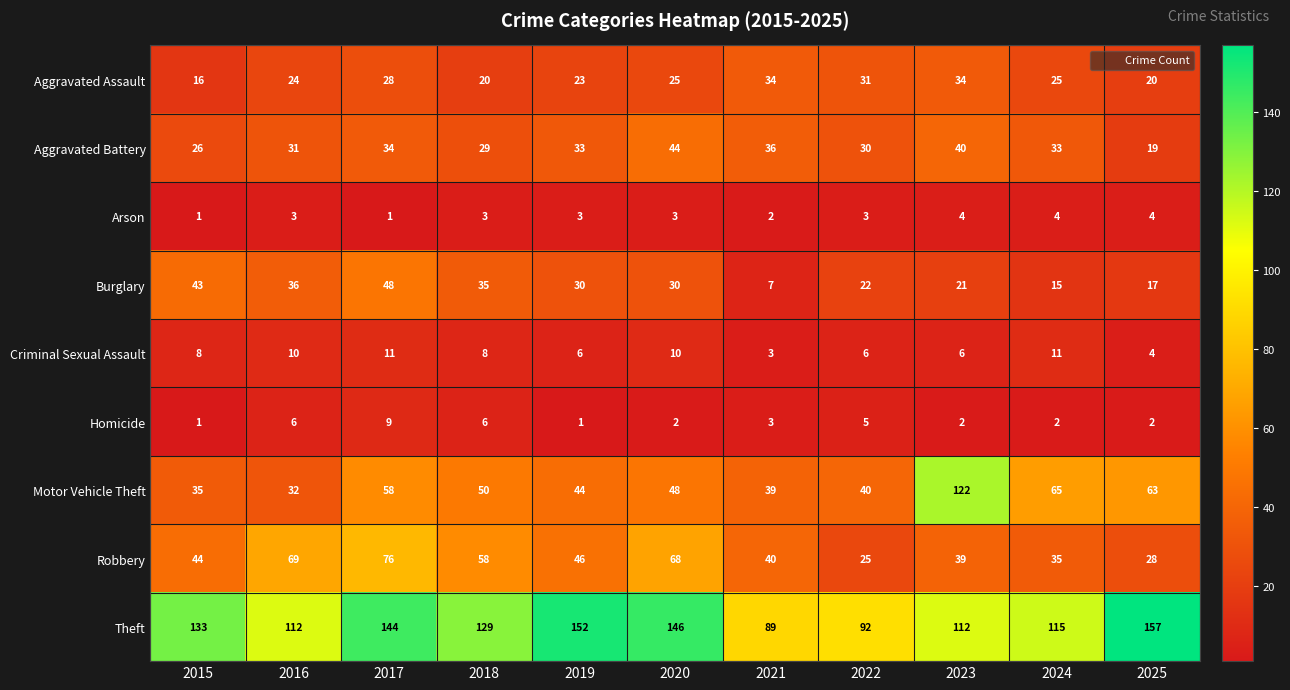

Rank the series by their maximum value, from lowest to highest.

Arson, Homicide, Criminal Sexual Assault, Aggravated Assault, Aggravated Battery, Burglary, Robbery, Motor Vehicle Theft, Theft